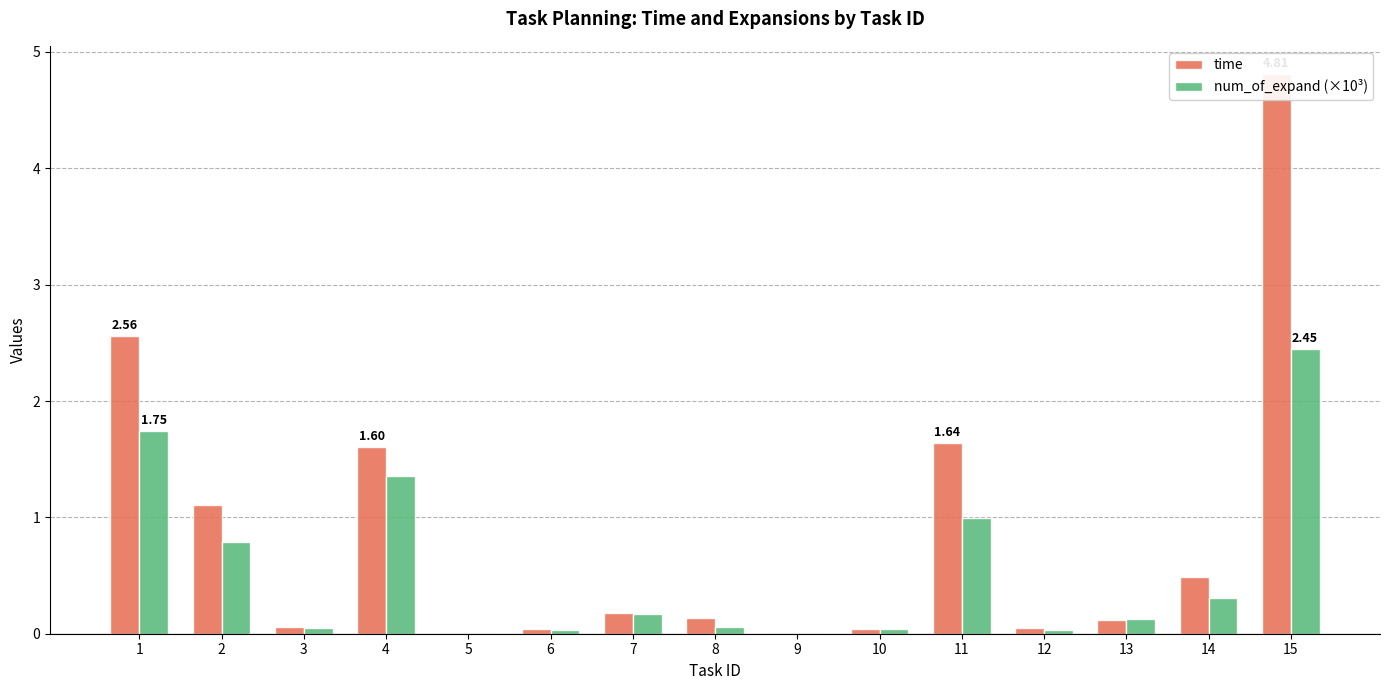

What is the difference between the maximum and minimum values in the time series?

4.8